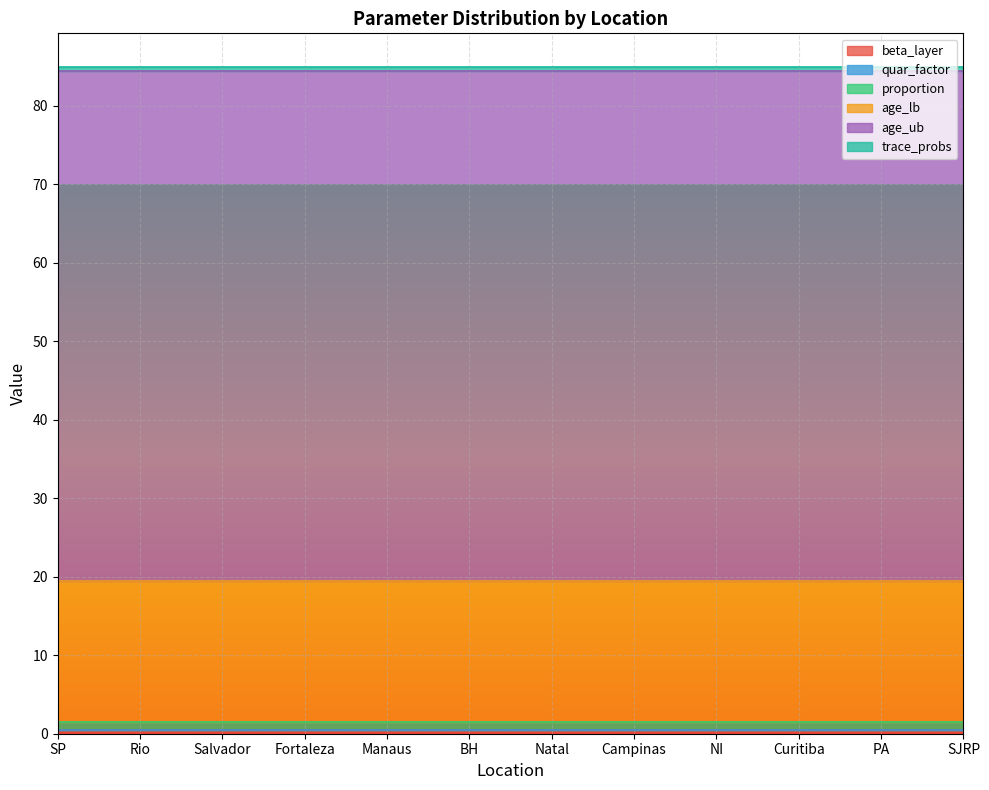

Reading left to right, extract all data points from this chart.

beta_layer: 0.5	0.5	0.5	0.5	0.5	0.5	0.5	0.5	0.5	0.5	0.5	0.5
quar_factor: 0.0	0.0	0.0	0.0	0.0	0.0	0.0	0.0	0.0	0.0	0.0	0.0
proportion: 1.0	1.0	1.0	1.0	1.0	1.0	1.0	1.0	1.0	1.0	1.0	1.0
age_lb: 18.0	18.0	18.0	18.0	18.0	18.0	18.0	18.0	18.0	18.0	18.0	18.0
age_ub: 65.0	65.0	65.0	65.0	65.0	65.0	65.0	65.0	65.0	65.0	65.0	65.0
trace_probs: 0.5	0.5	0.5	0.5	0.5	0.5	0.5	0.5	0.5	0.5	0.5	0.5